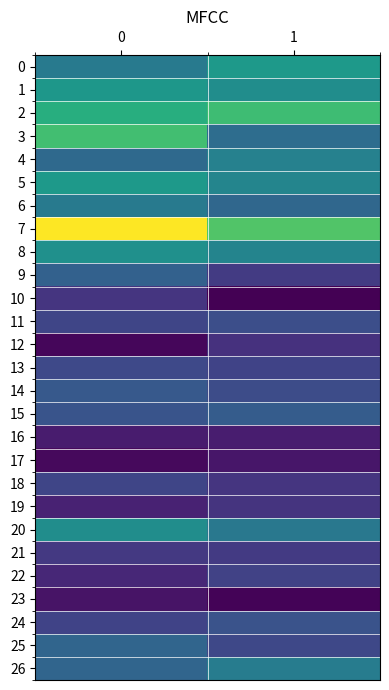

At 1, list the series in order from smallest to largest.

10, 23, 17, 16, 12, 19, 18, 21, 9, 22, 13, 25, 14, 11, 24, 15, 6, 3, 20, 26, 4, 8, 5, 1, 0, 2, 7